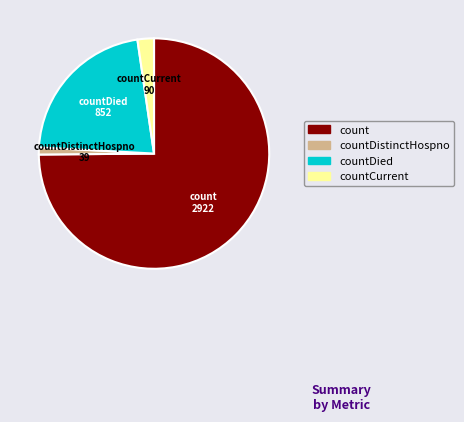

Is there any slice that represents more than half of the pie?

Yes